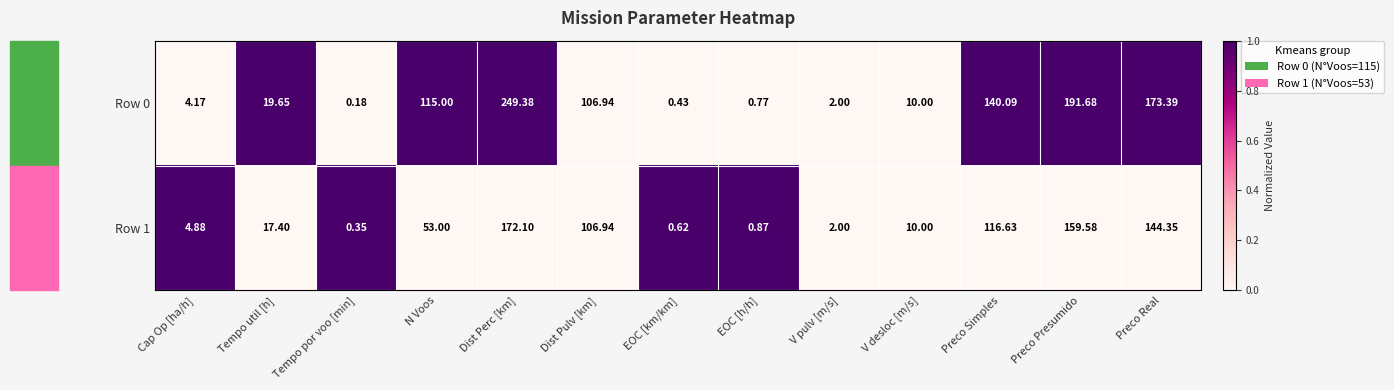

Which label corresponds to the smallest value in the chart?

Tempo por voo [min]